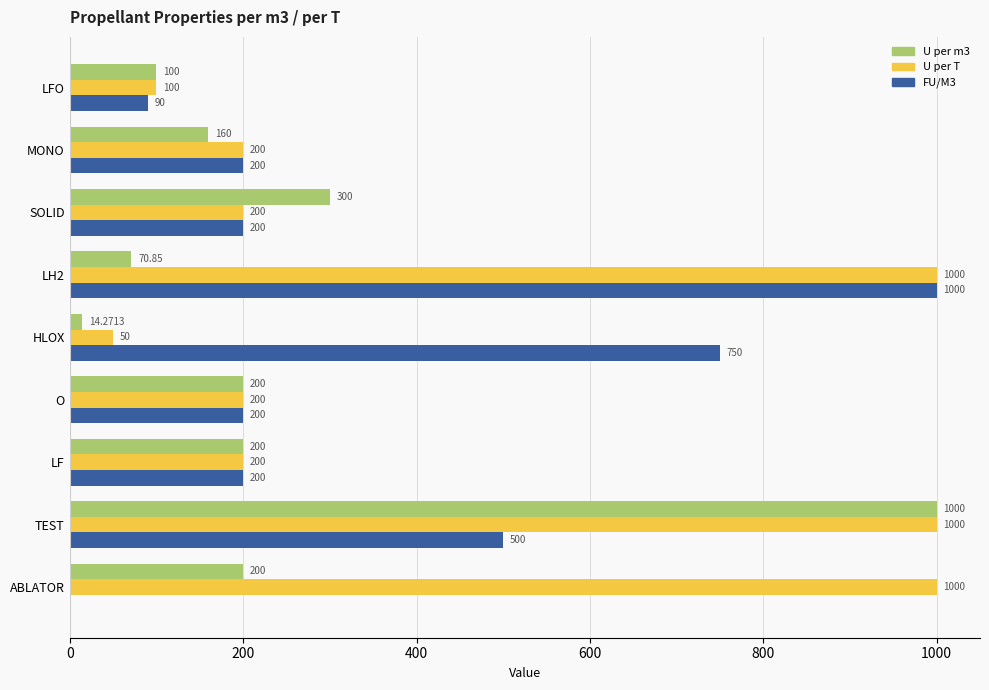

How many data points does each series have?

9